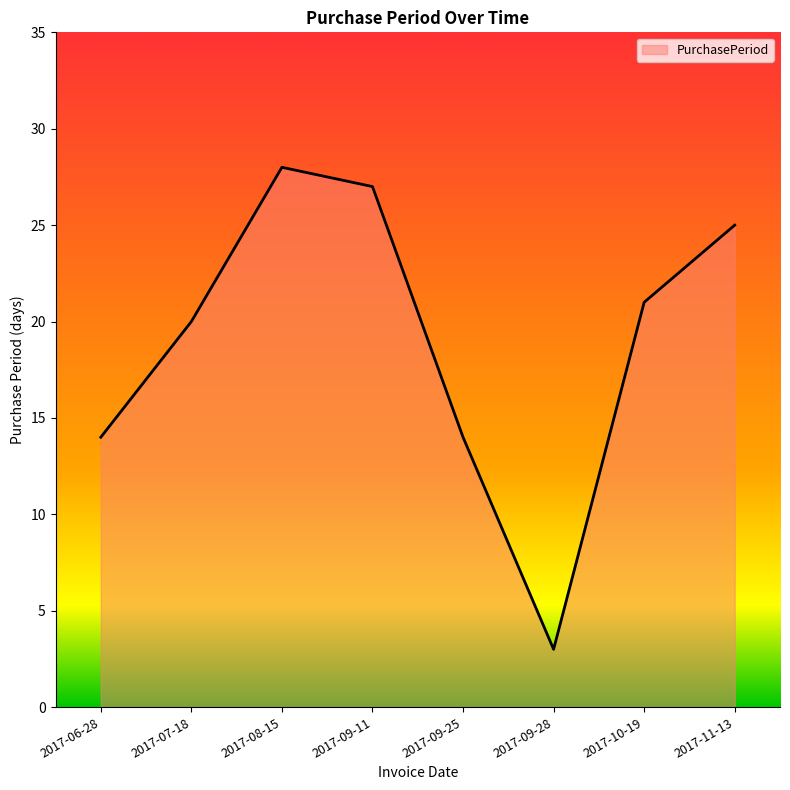

Reading left to right, what are all the values shown in this chart?

2017-06-28=14	2017-07-18=20	2017-08-15=28	2017-09-11=27	2017-09-25=14	2017-09-28=3	2017-10-19=21	2017-11-13=25